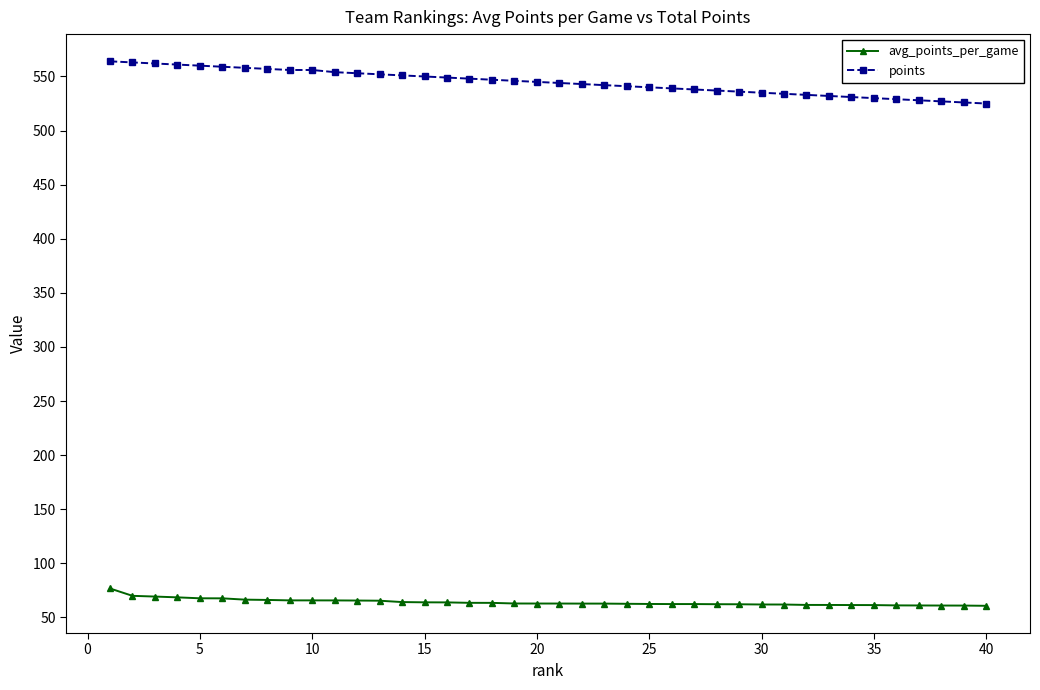

List the series in order of their overall mean, highest first.

points, avg_points_per_game